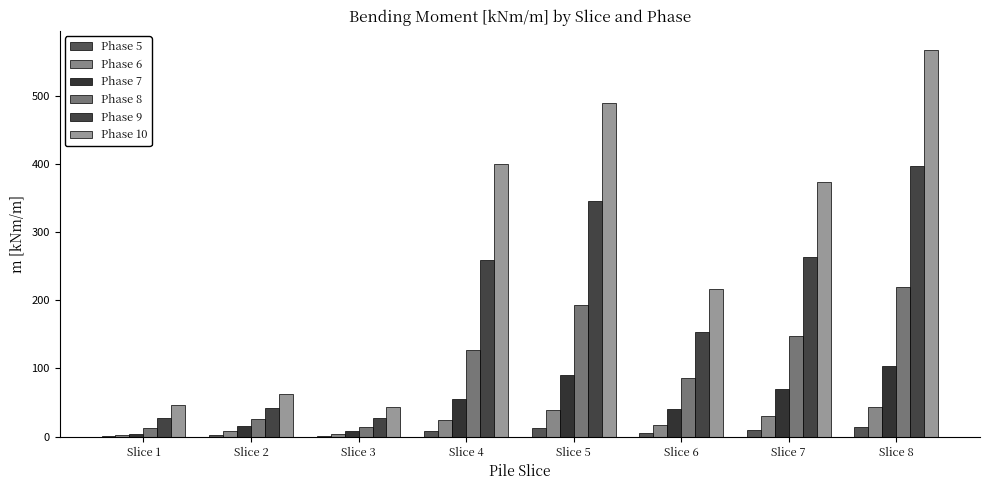

Where is Phase 7 nearest to the value 53?

Slice 4